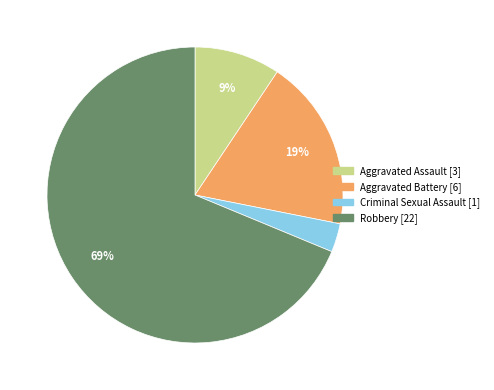

Does any single category account for the majority?

Yes